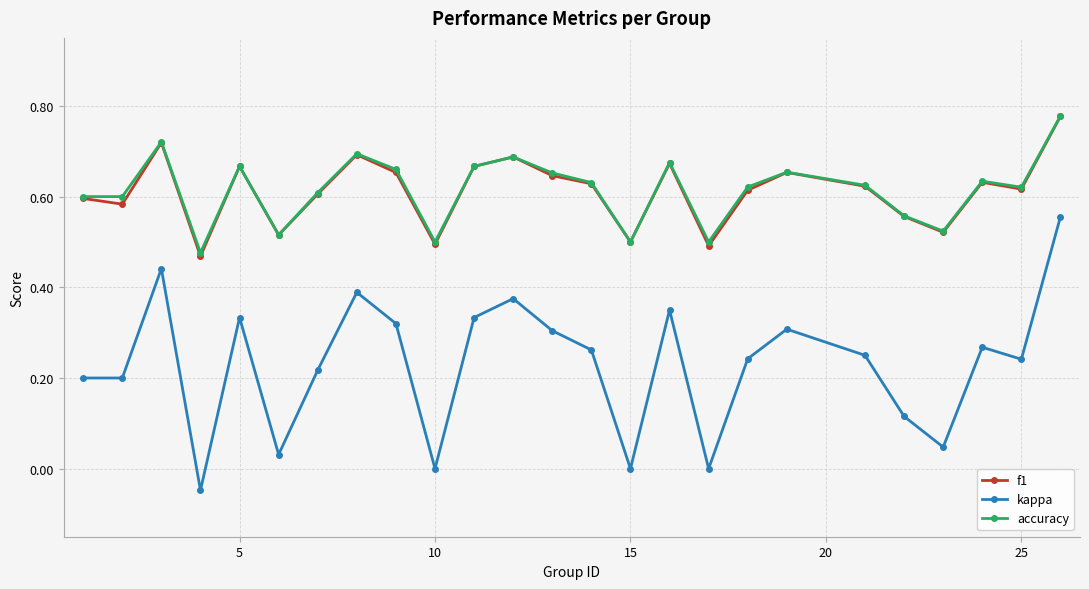

Is this an area chart (filled region under the line)?

No